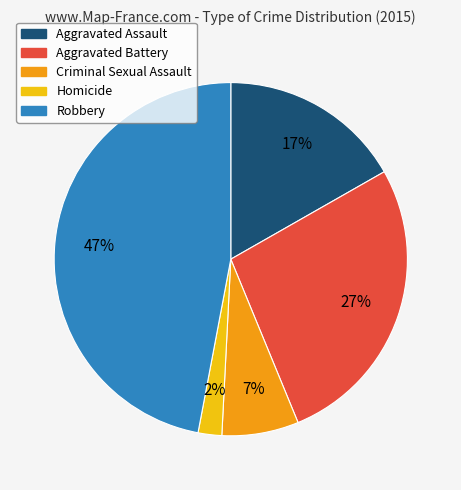

Combined, do Robbery and Homicide account for over 50%?

No